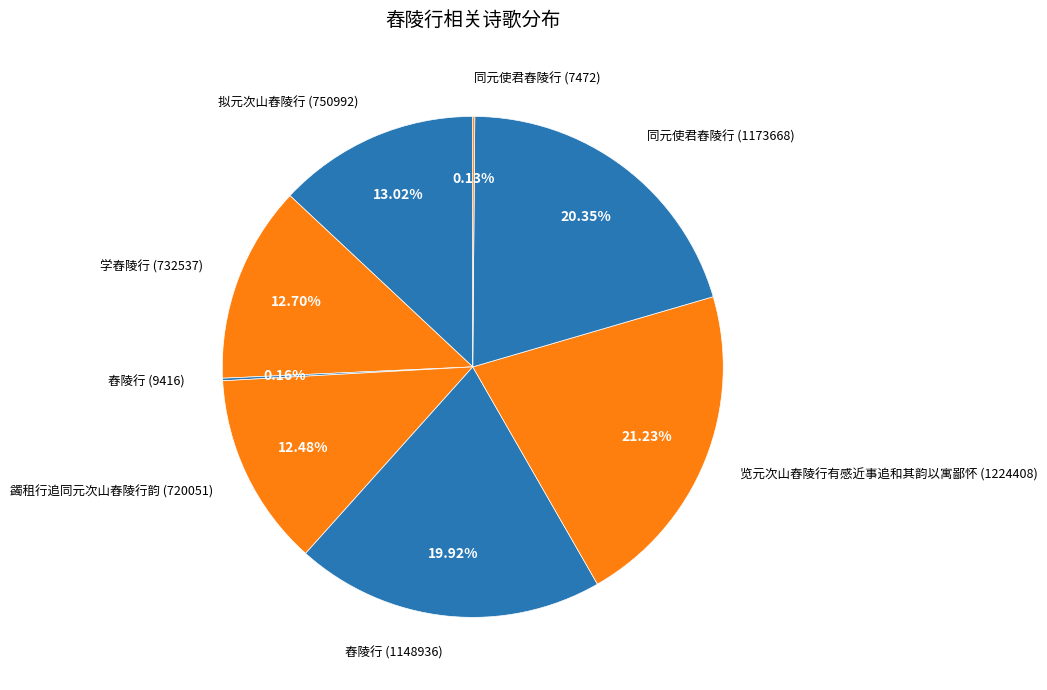

Which has a higher value, 拟元次山舂陵行 (750992) or 蠲租行追同元次山舂陵行韵 (720051)?

拟元次山舂陵行 (750992)